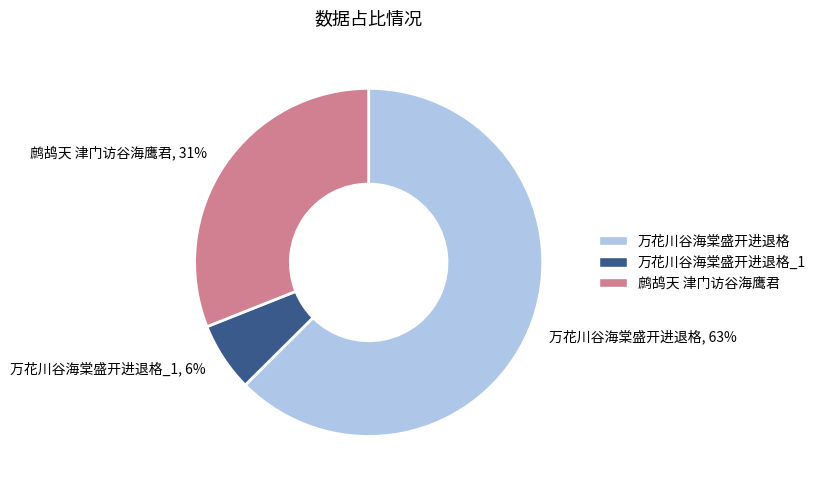

How many slices are in this pie chart?

3